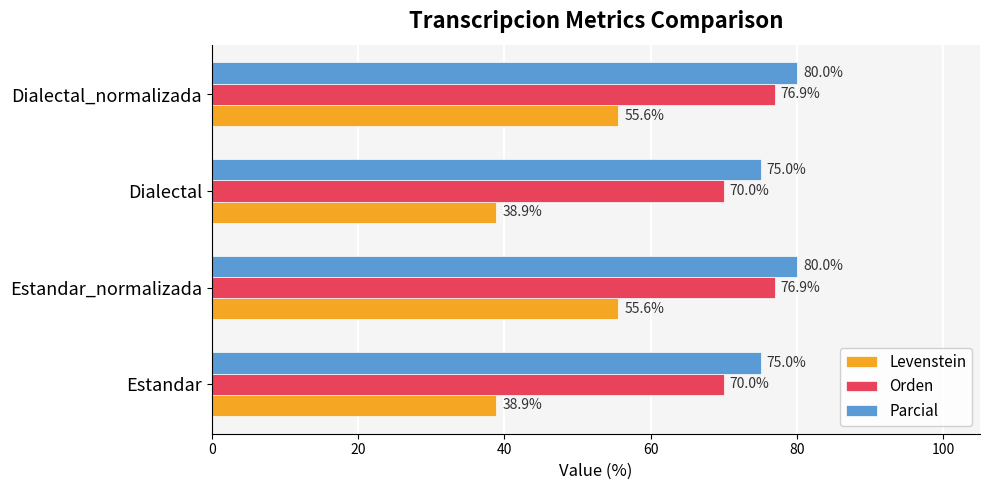

The Levenstein series shows 20.4 at Dialectal. True or false?

False